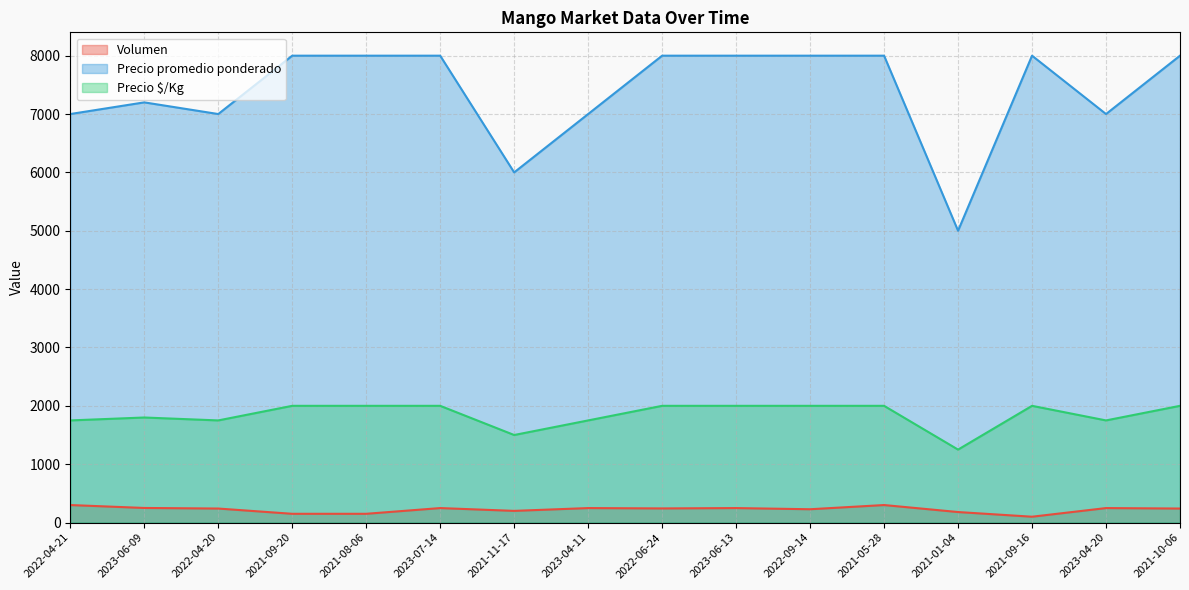

What is the total value across all series at 2021-01-04?

6430